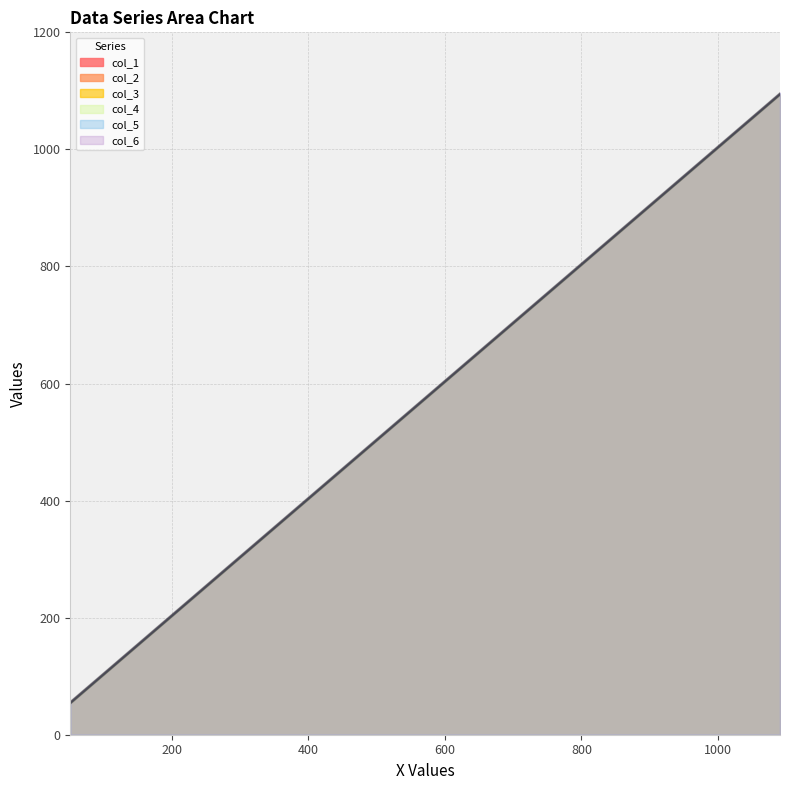

What is the spread (max minus min) of values at 101?

5